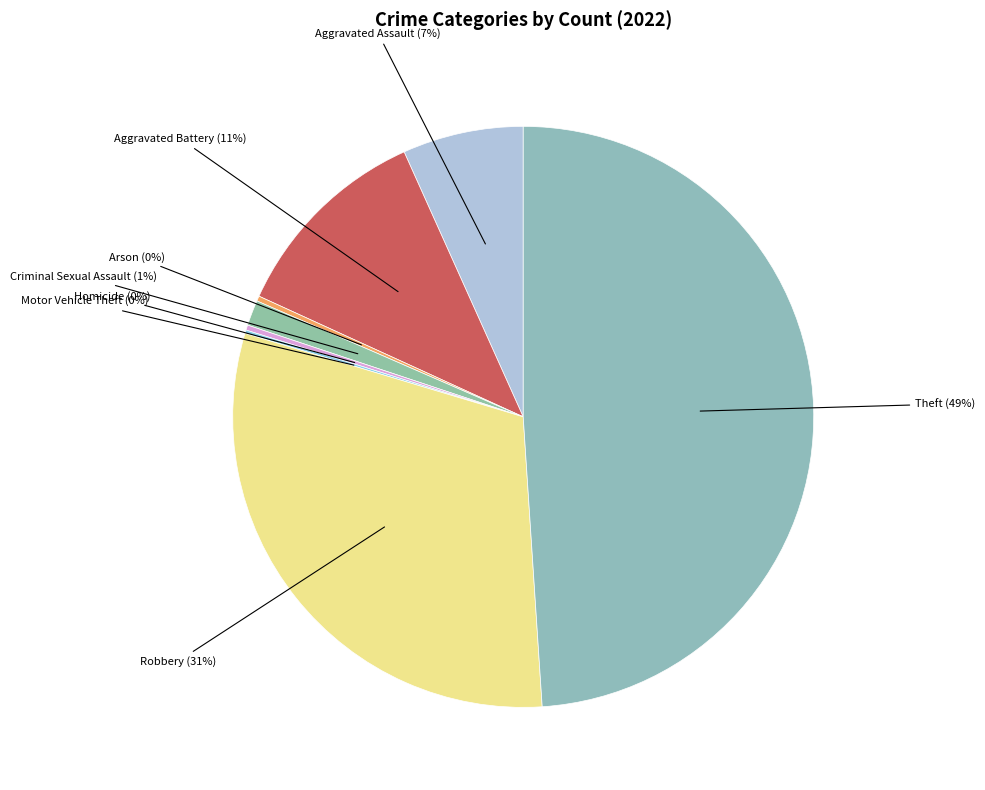

How many slices are in this pie chart?

8